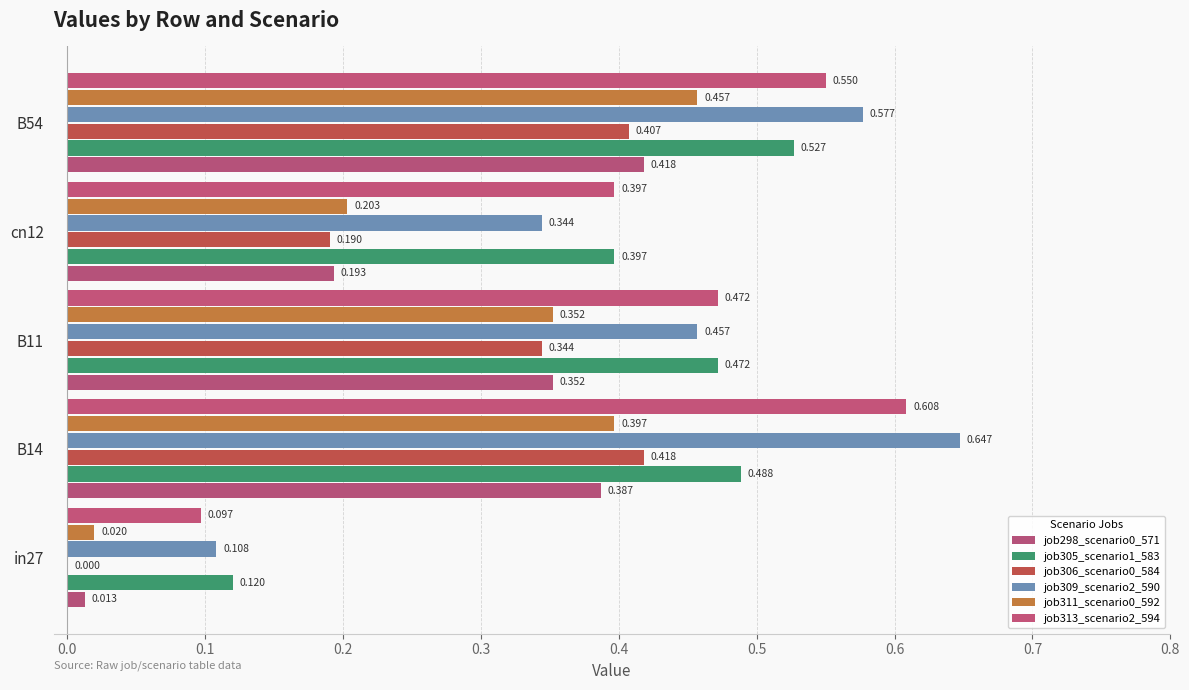

What is the maximum value for job305_scenario1_583?

0.5